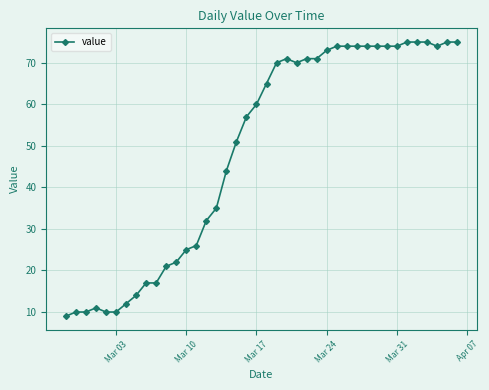

What is the maximum value shown in the chart?

75